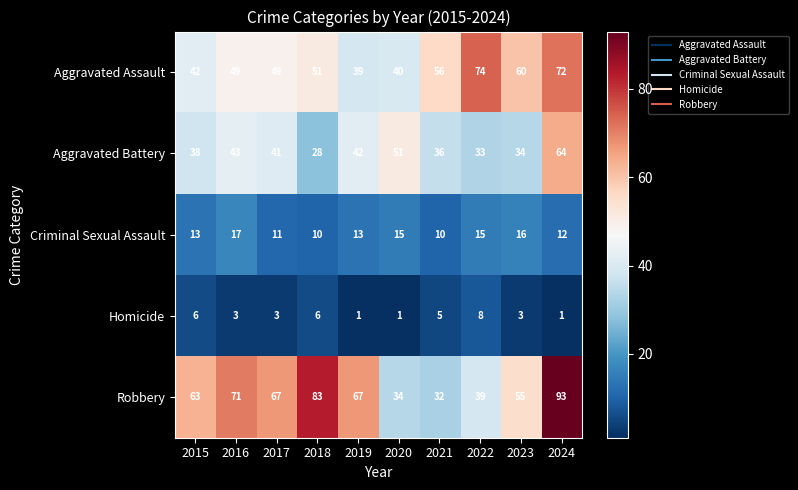

What is the spread (max minus min) of values at 2017?

64